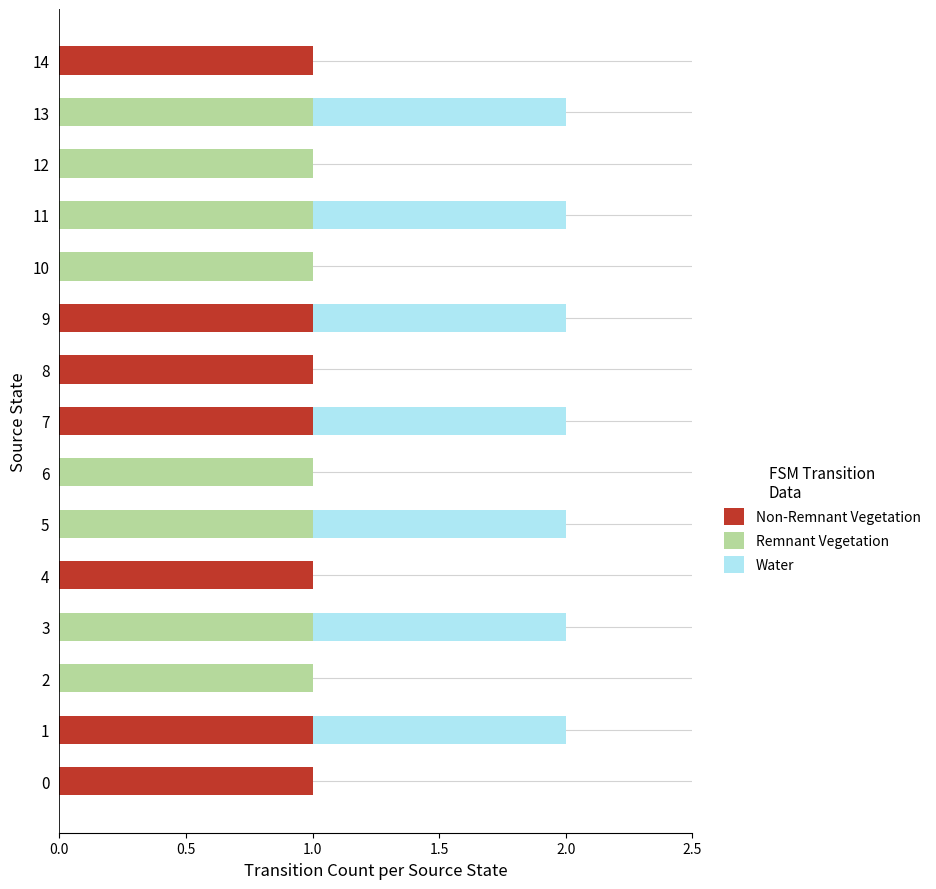

What position from the left is 0.5?

2